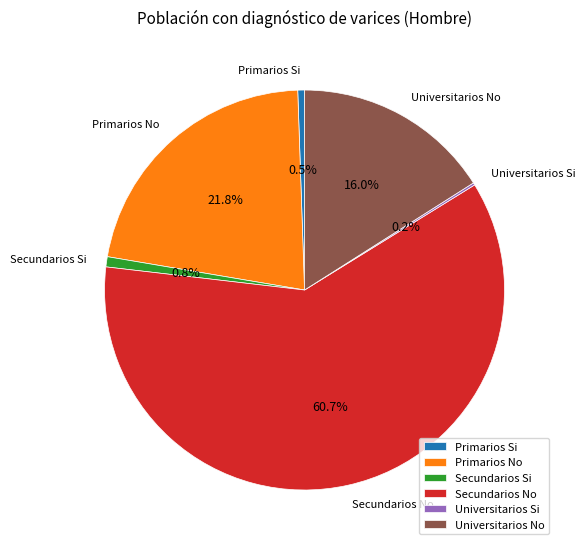

Do Primarios Si and Secundarios Si together represent more than half of the pie?

No